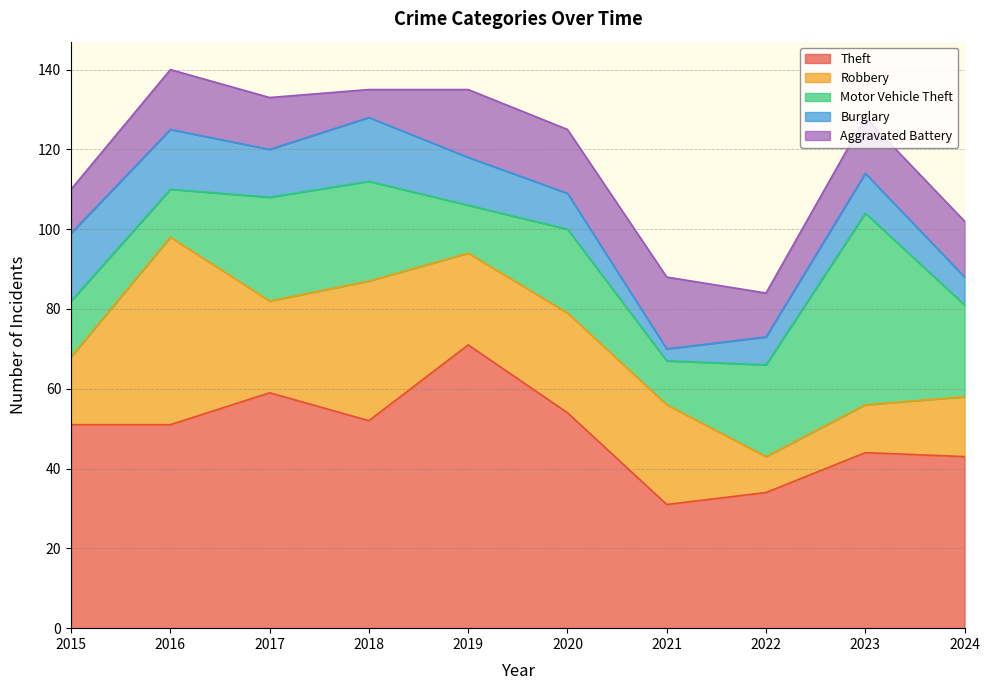

Which series has the largest total across all categories?

Theft